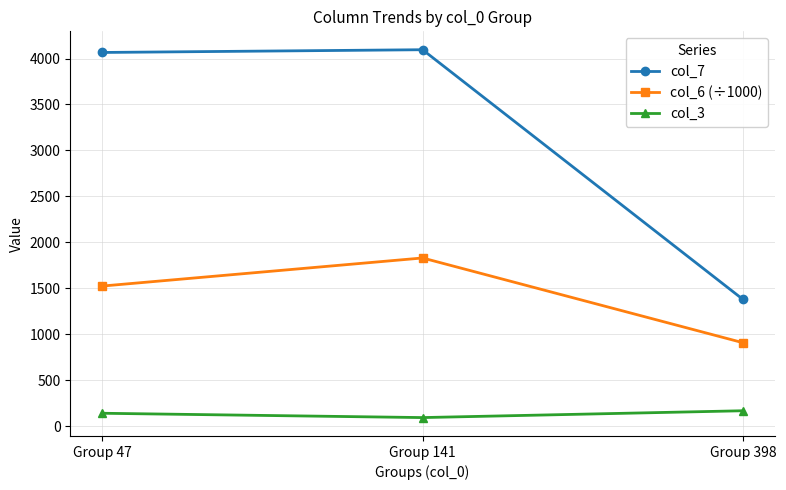

What is the sum of the col_6 (÷1000) values at Group 47 and Group 141?

3355.3